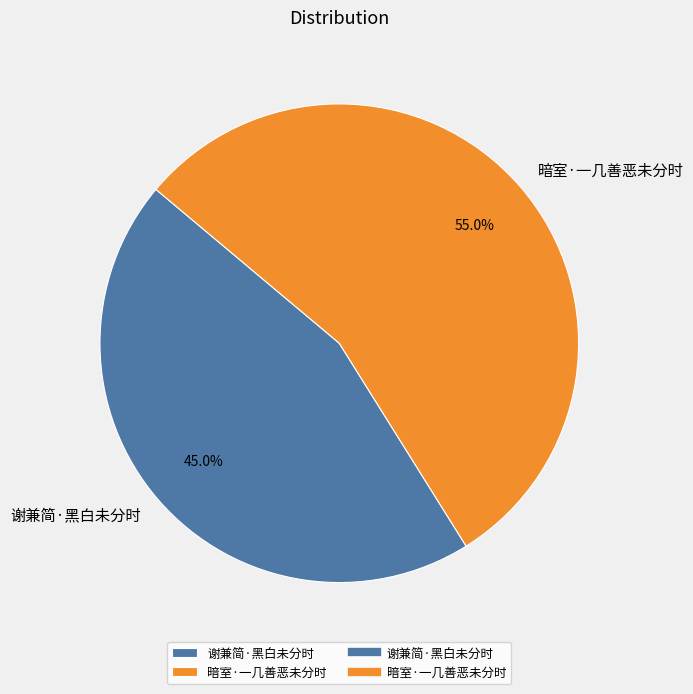

To the nearest percent, what is the average slice percentage?

50%